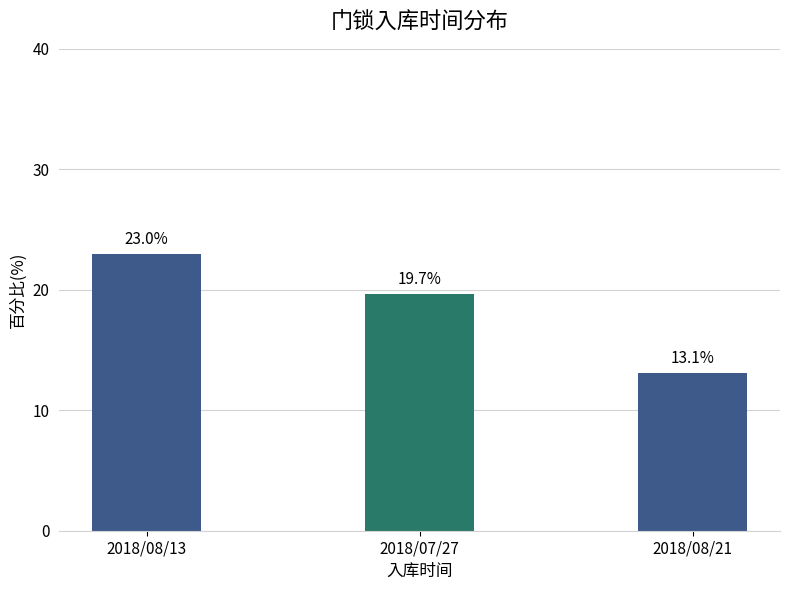

Rank the categories by value from highest to lowest.

2018/08/13, 2018/07/27, 2018/08/21